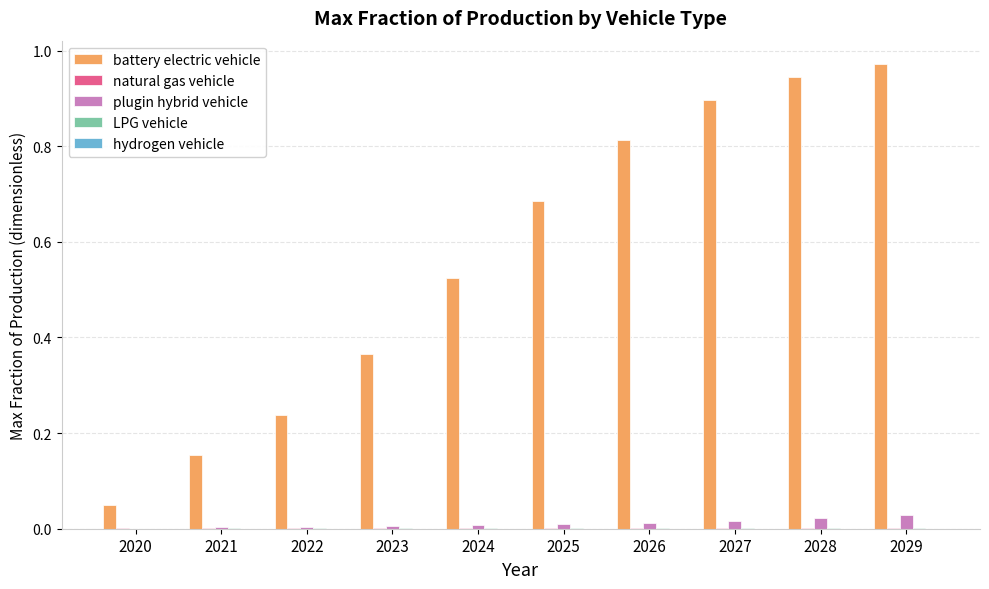

Which series has the largest total across all categories?

battery electric vehicle